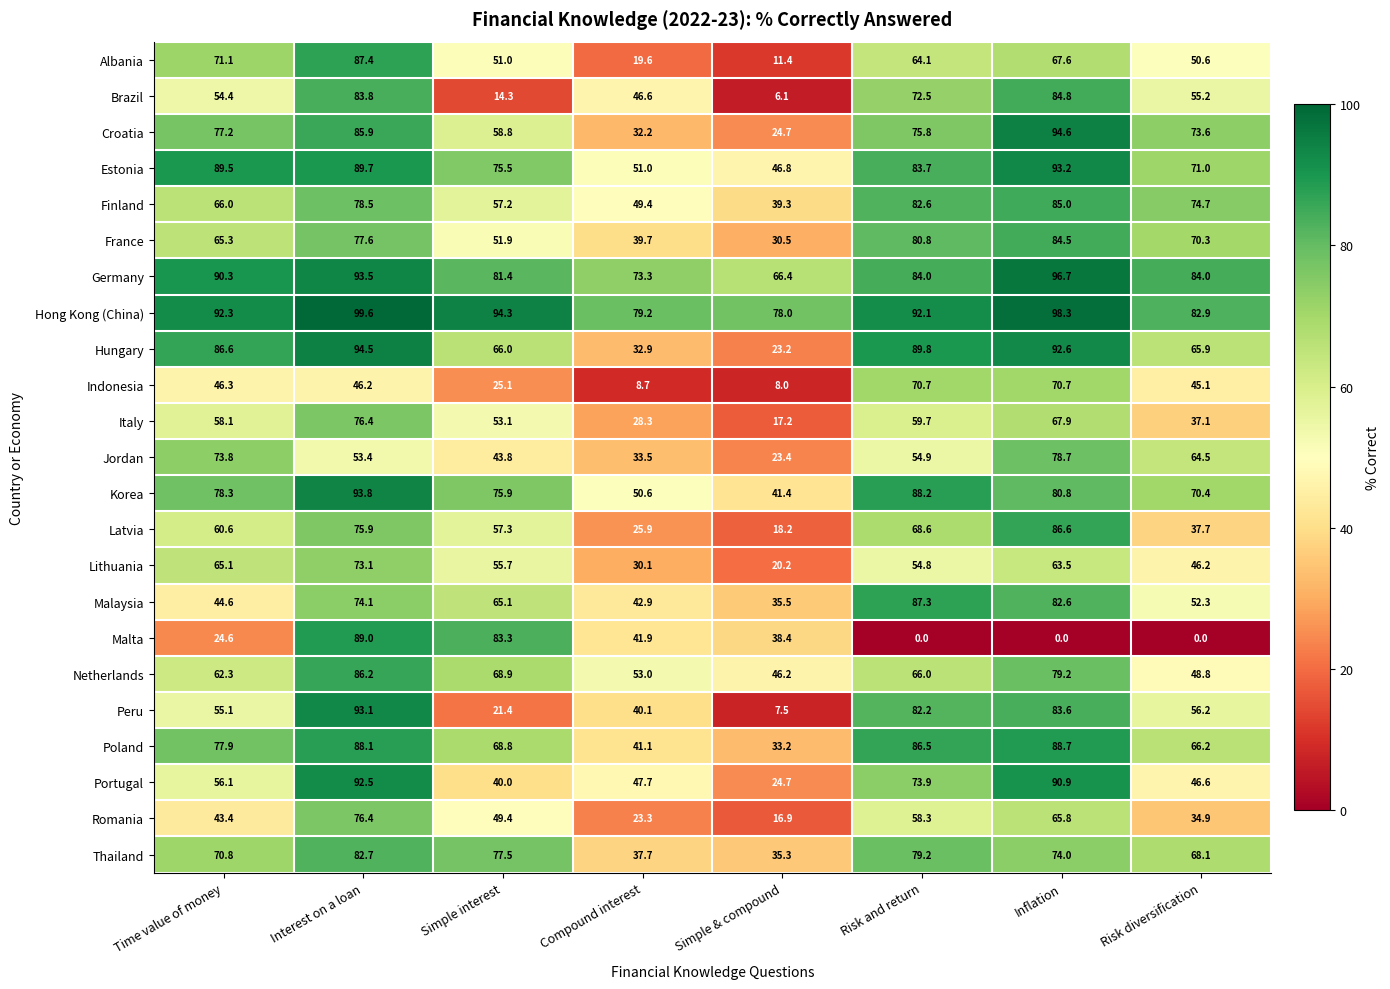

What is the highest value of the Malaysia series?

87.3